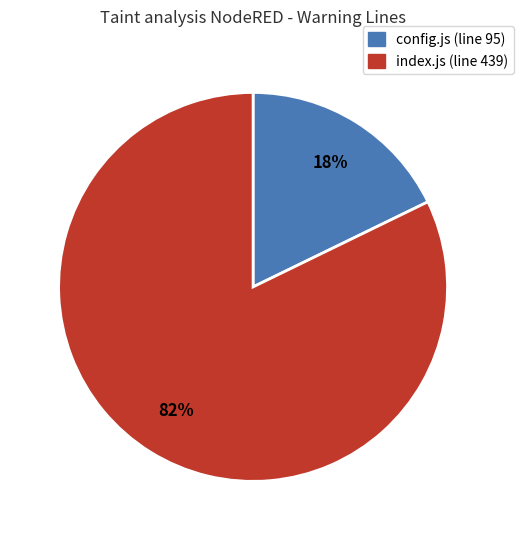

Is there any slice that represents more than half of the pie?

Yes